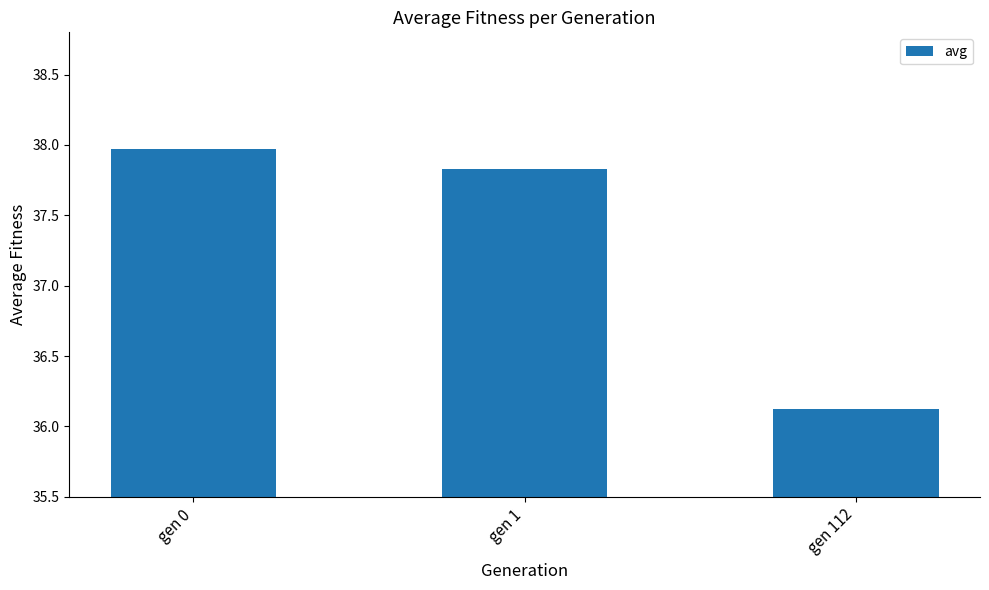

What is the average value?

37.3